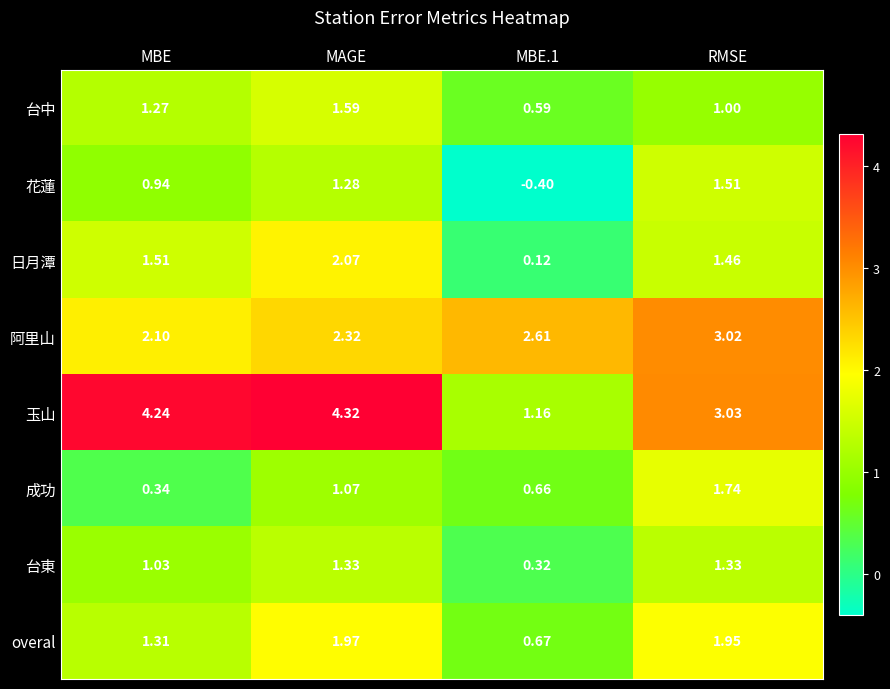

Which series has the largest range (max minus min)?

玉山